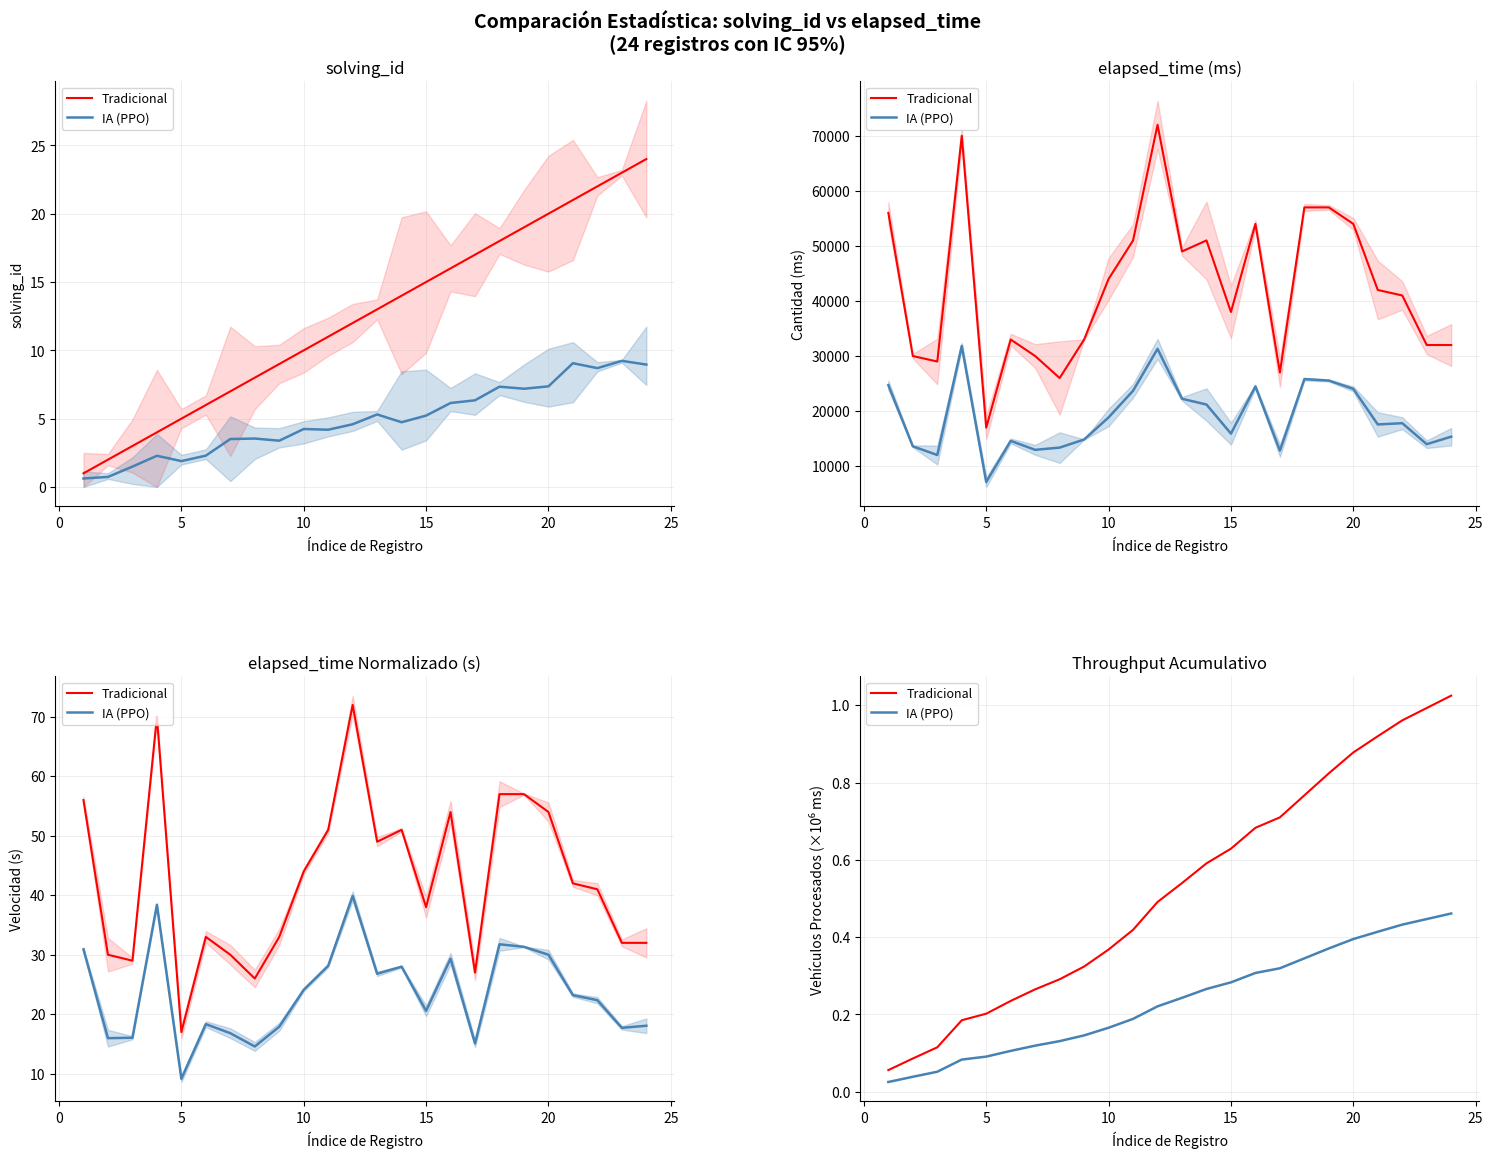

How many distinct data groups are displayed?

2